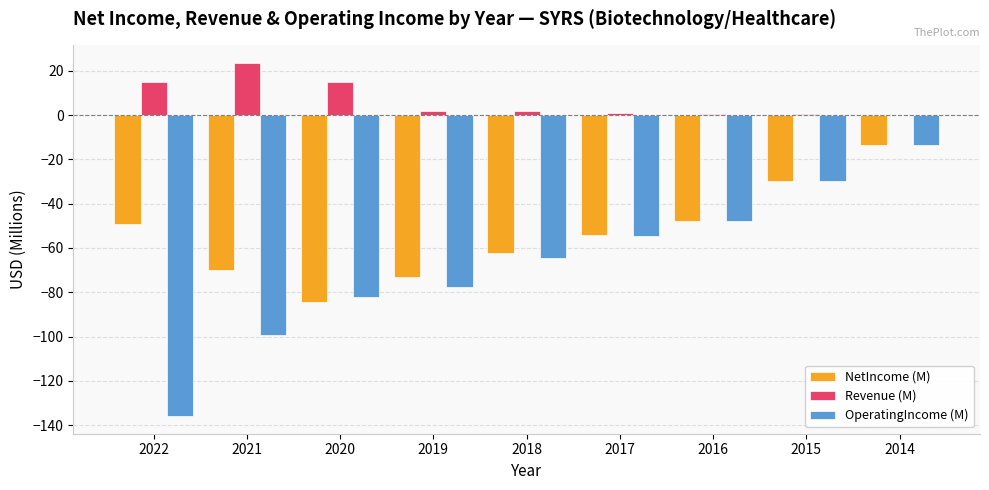

Which category has the highest value in the OperatingIncome (M) series?

2014